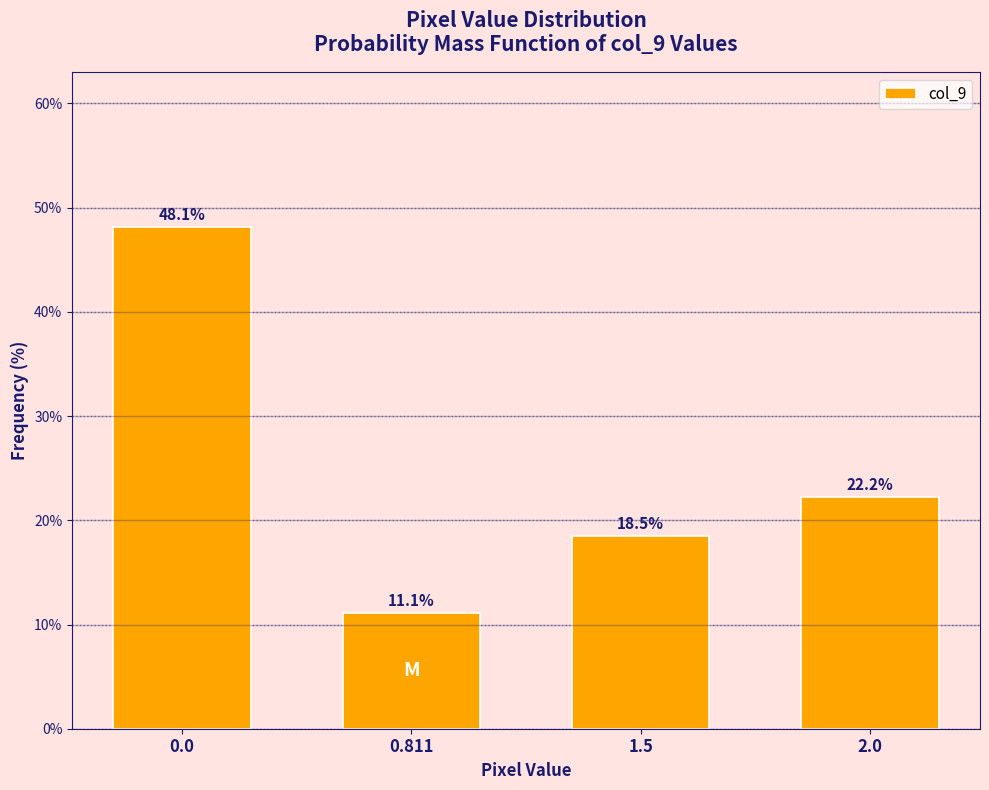

Reading left to right, what are all the values shown in this chart?

0.0=48.1	0.811=11.1	1.5=18.5	2.0=22.2